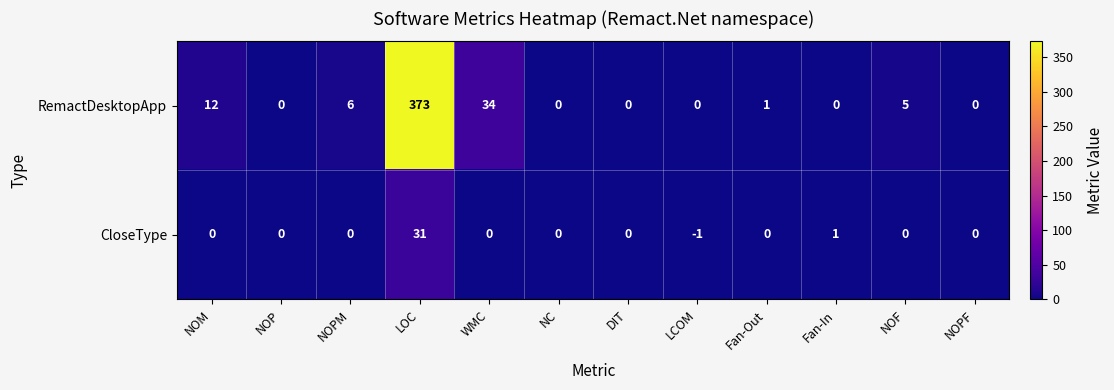

How many data points does each series have?

12